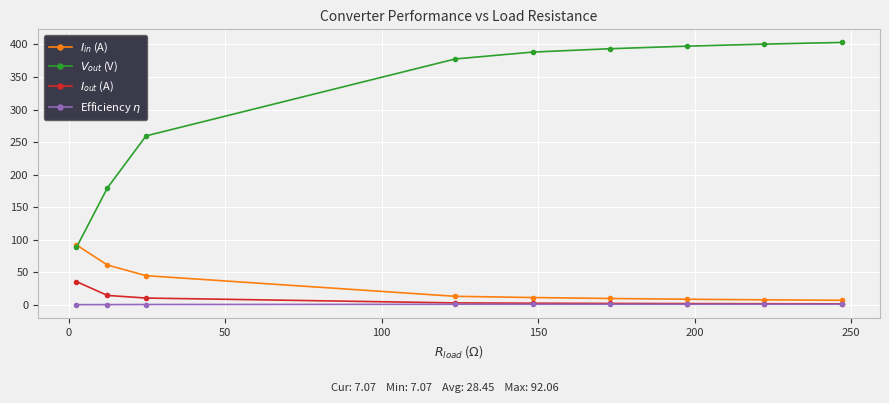

Which series has the largest range (max minus min)?

$V_{out}$ (V)